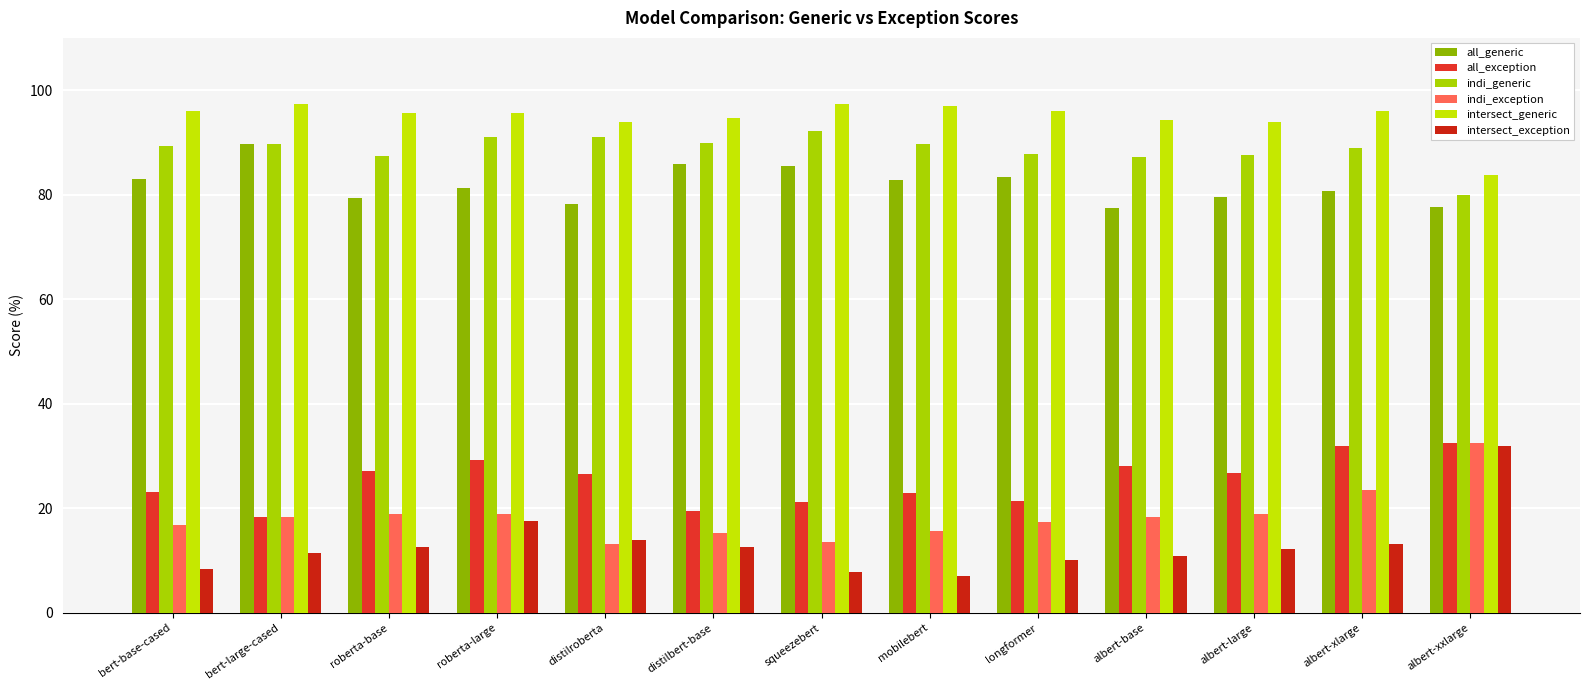

How many groups of bars are there?

13